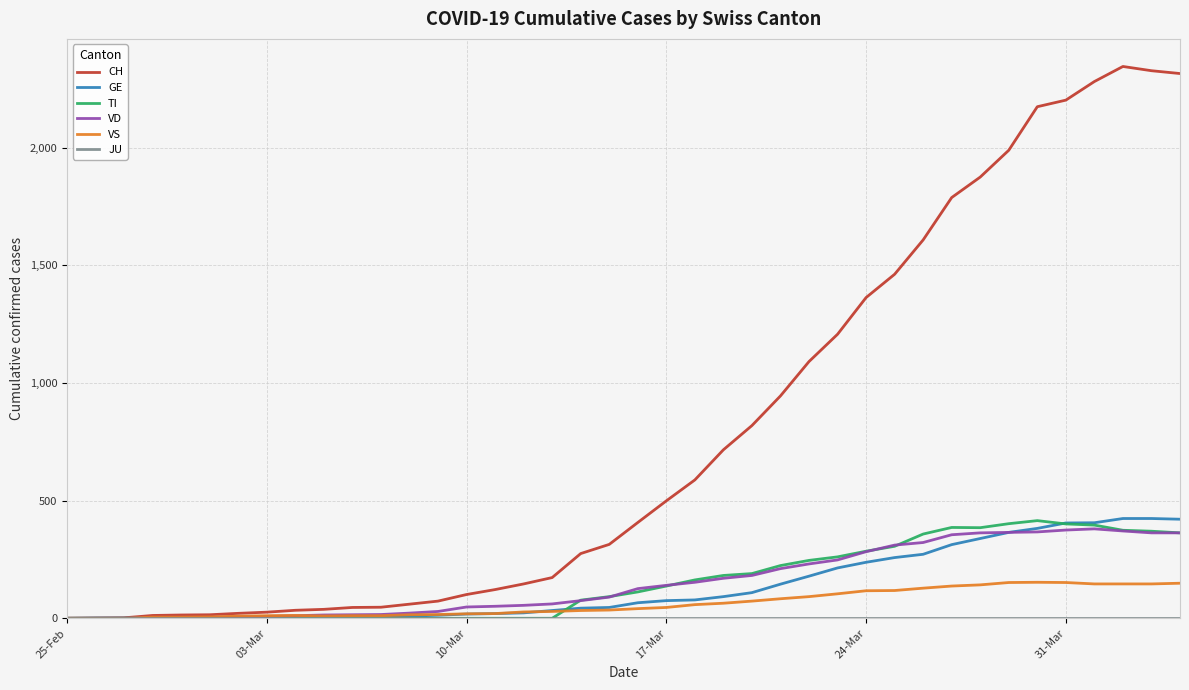

What is the sum of all VD values?

6192